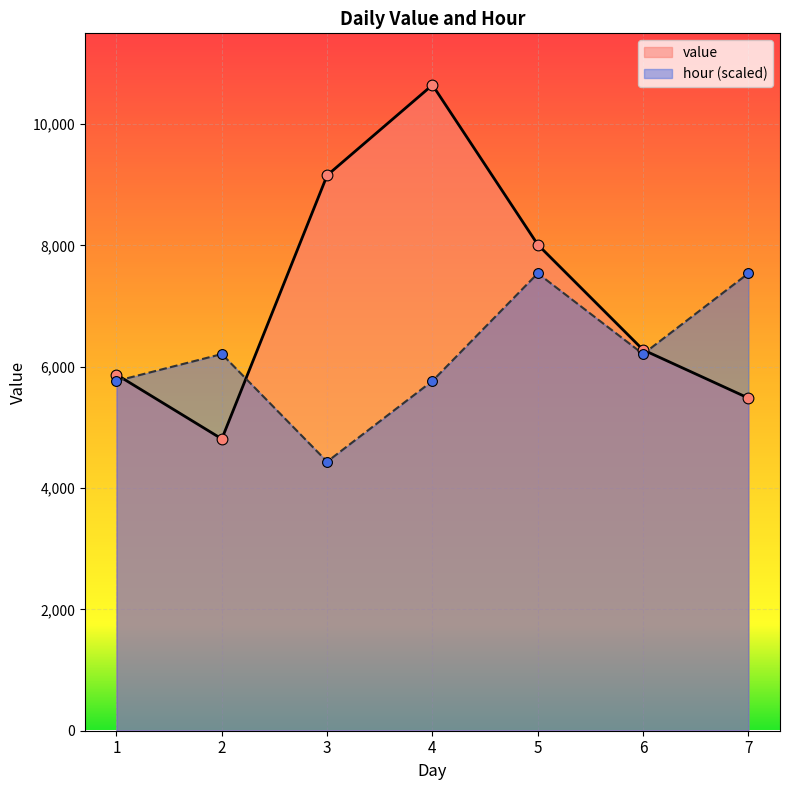

What is the total value across all series at 7?

13020.1